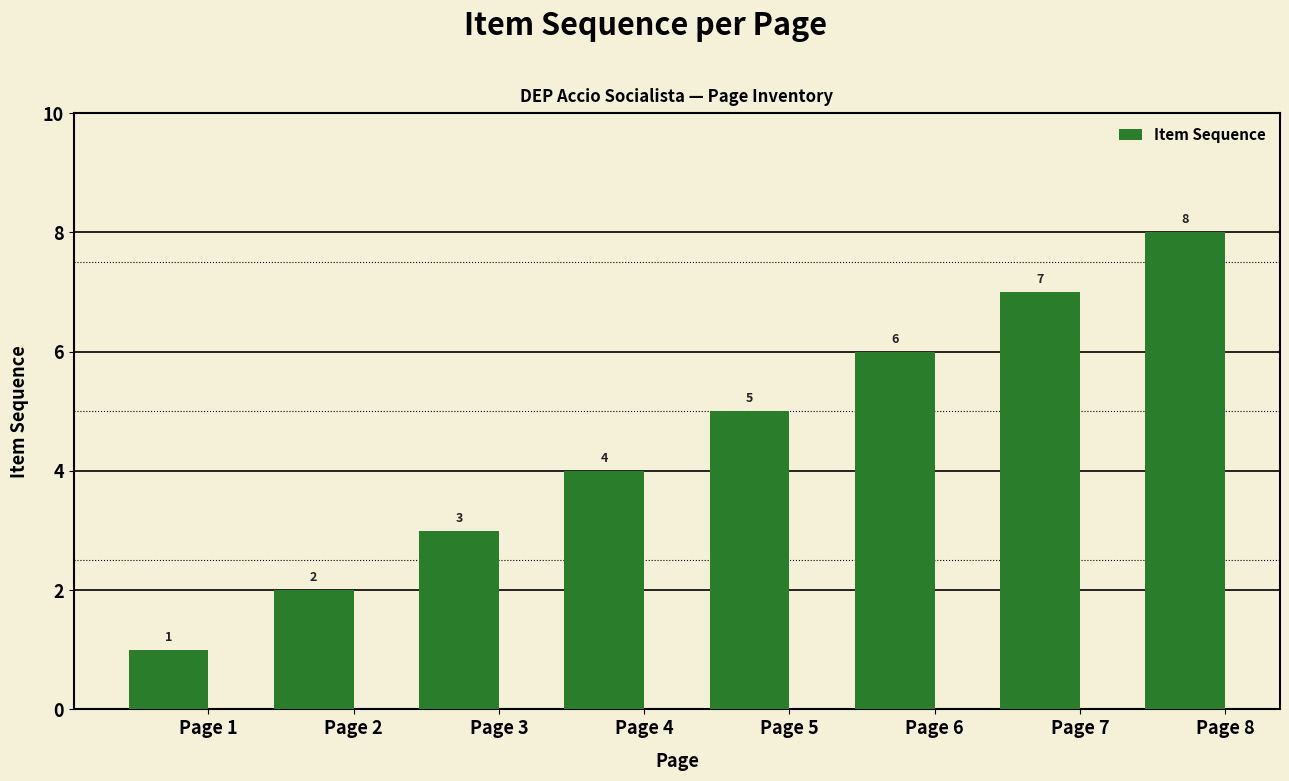

Which has a higher value, Page 1 or Page 8?

Page 8